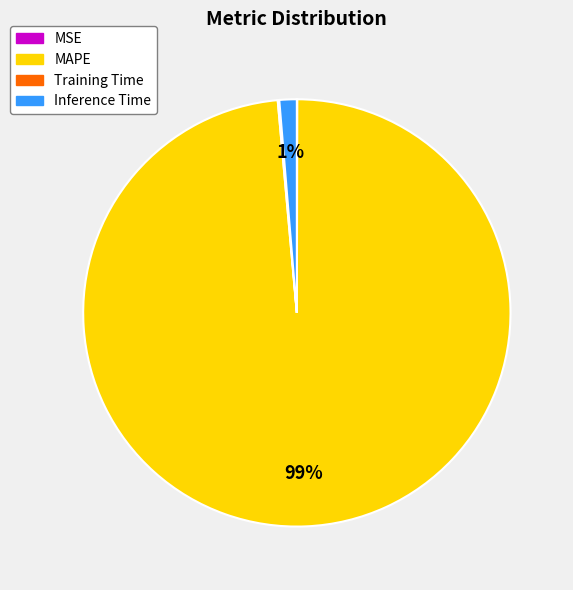

To the nearest percent, what portion does Inference Time represent?

1%